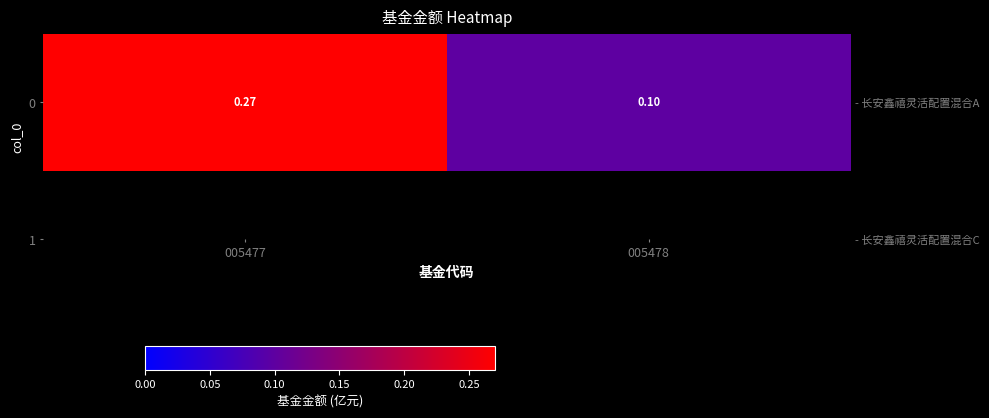

What is the approximate value at 005477?

0.3